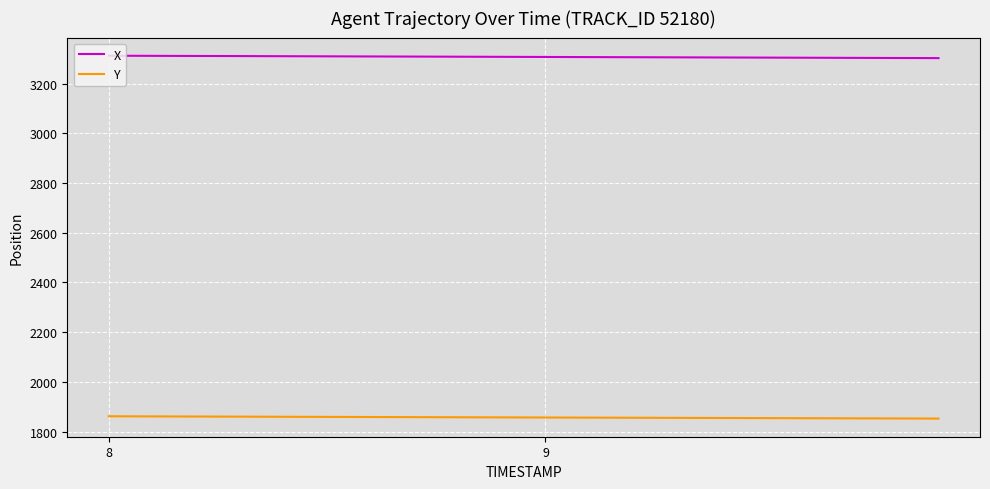

What is the minimum value shown in the chart?

1852.9